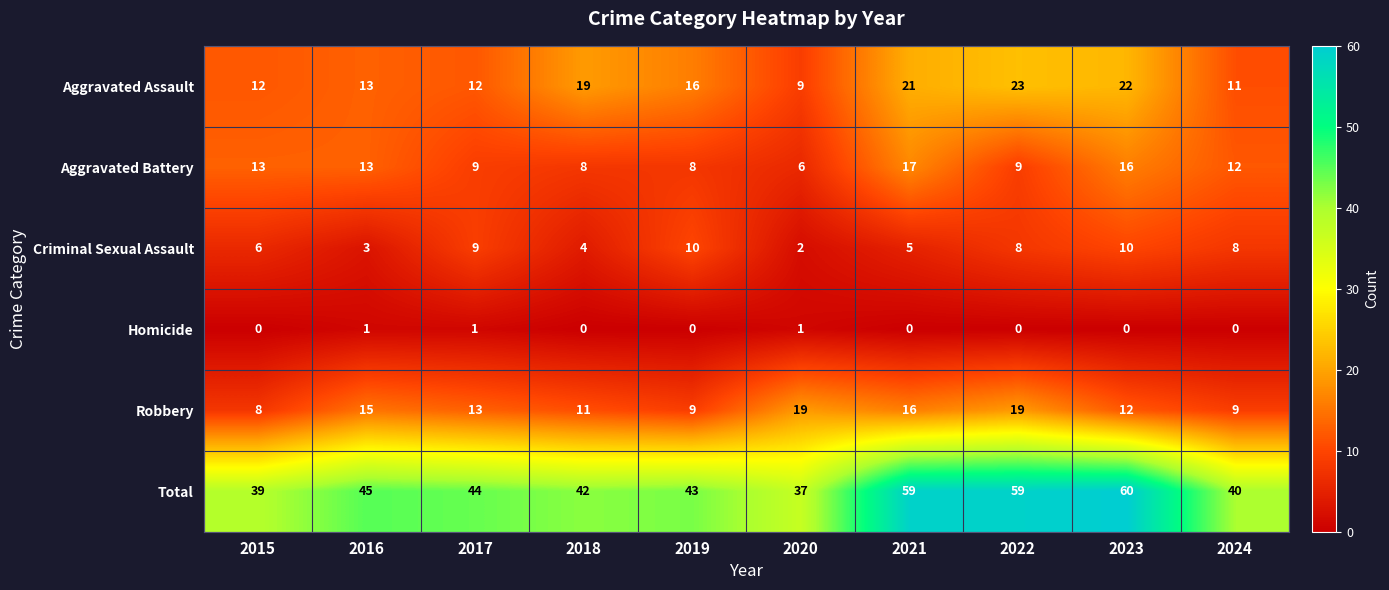

Rank the series by their maximum value, from highest to lowest.

Total, Aggravated Assault, Robbery, Aggravated Battery, Criminal Sexual Assault, Homicide